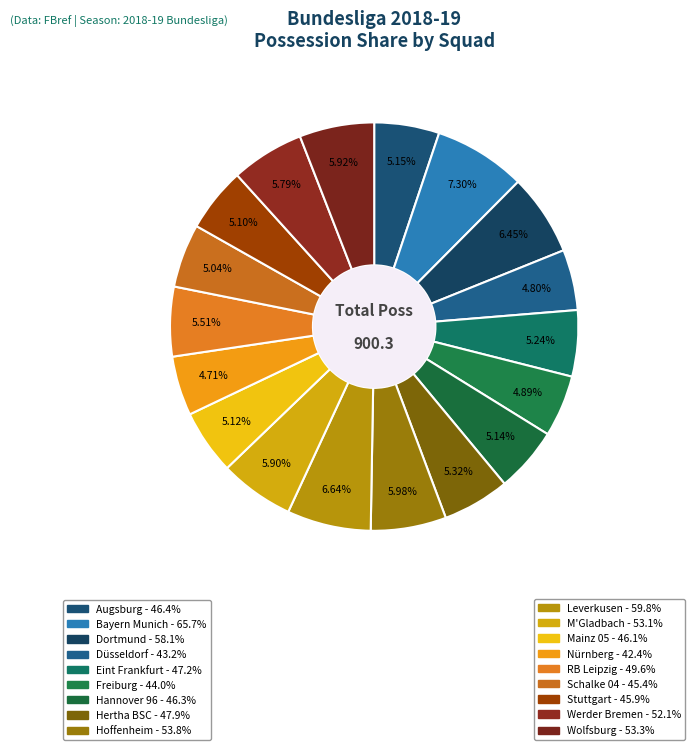

Count the number of slices in the pie.

18